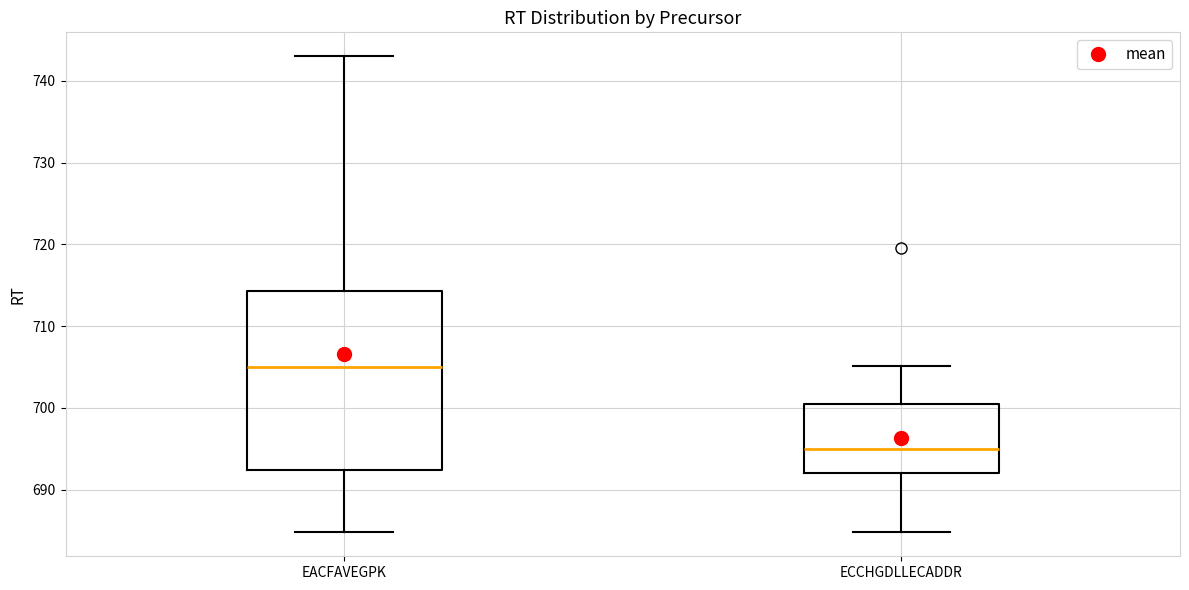

Reading left to right, transcribe this box plot: for each box, give where its median line is, the range the box spans, and where its two whiskers end, as read against the y-axis. The values are not printed on the chart, so give them approximately, as read against the axis.

EACFAVEGPK: median 705, box 692 to 714, whiskers 685 to 743
ECCHGDLLECADDR: median 695, box 692 to 700, whiskers 685 to 705